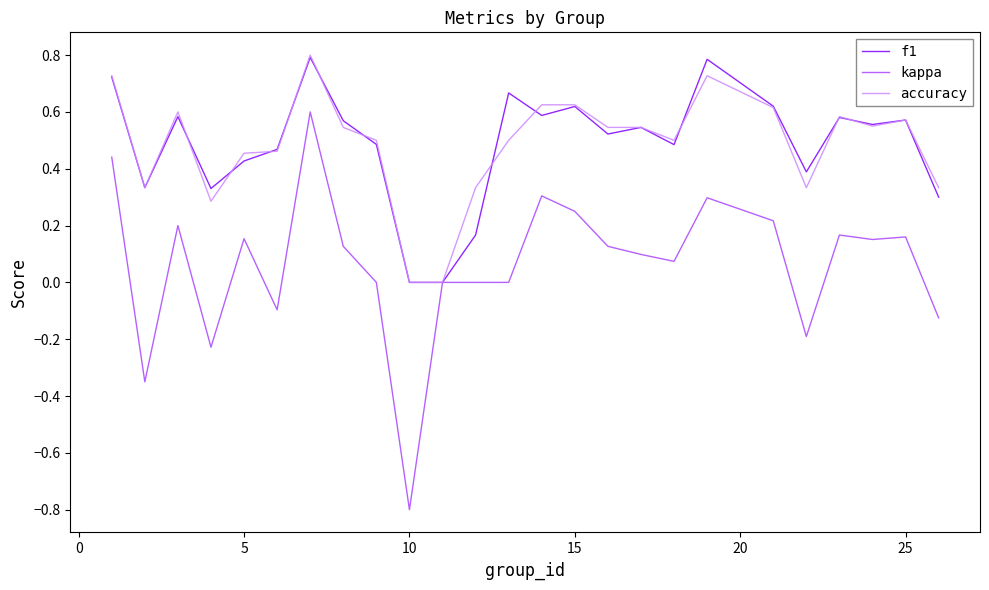

Which series has the widest spread of values?

kappa